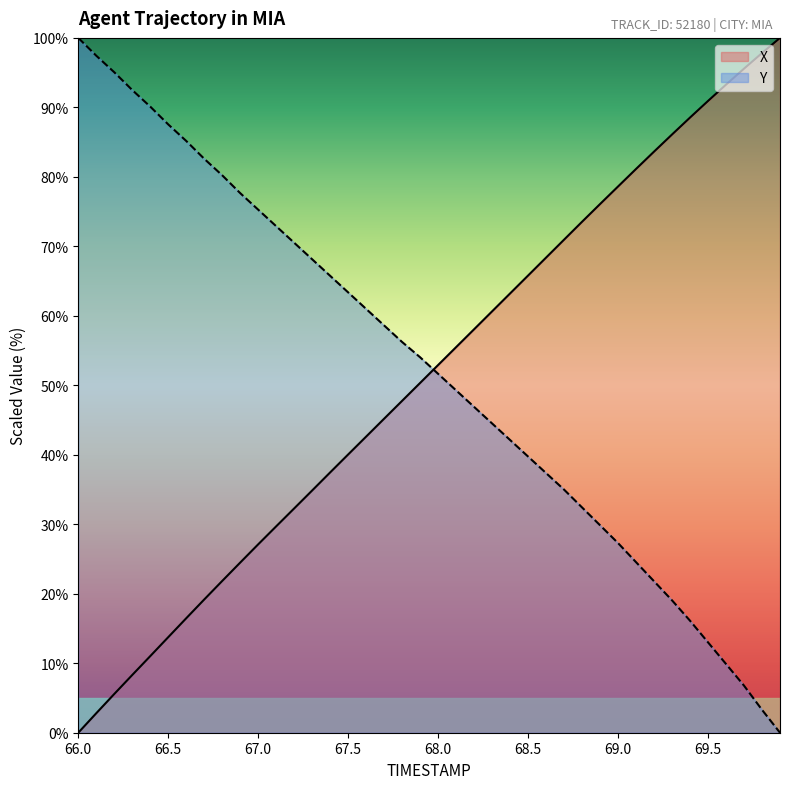

What is the value of the X point at the 6th from the left?

13.8